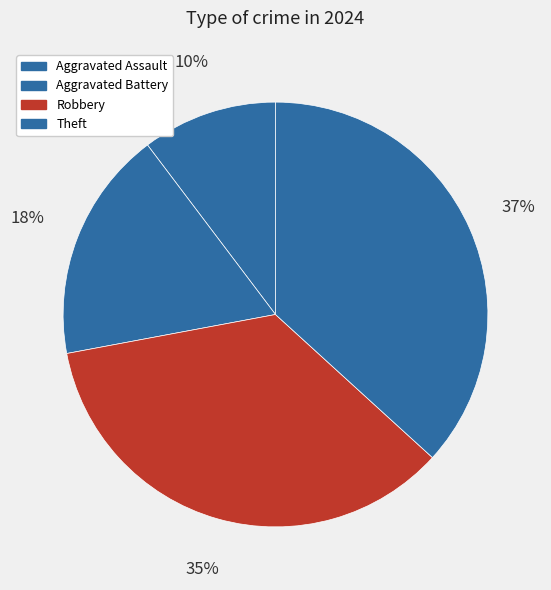

Is it true that Robbery is 50% of the pie?

False